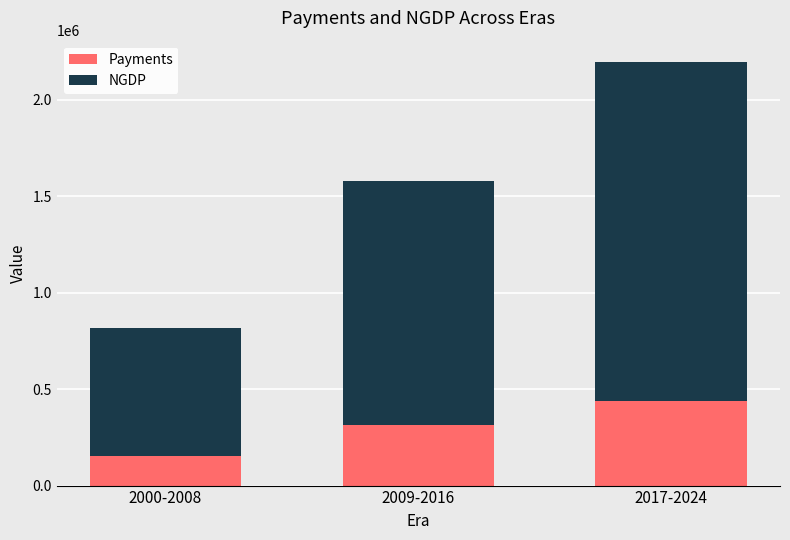

Reading left to right, what are the values for Payments?

153192	316046	439375